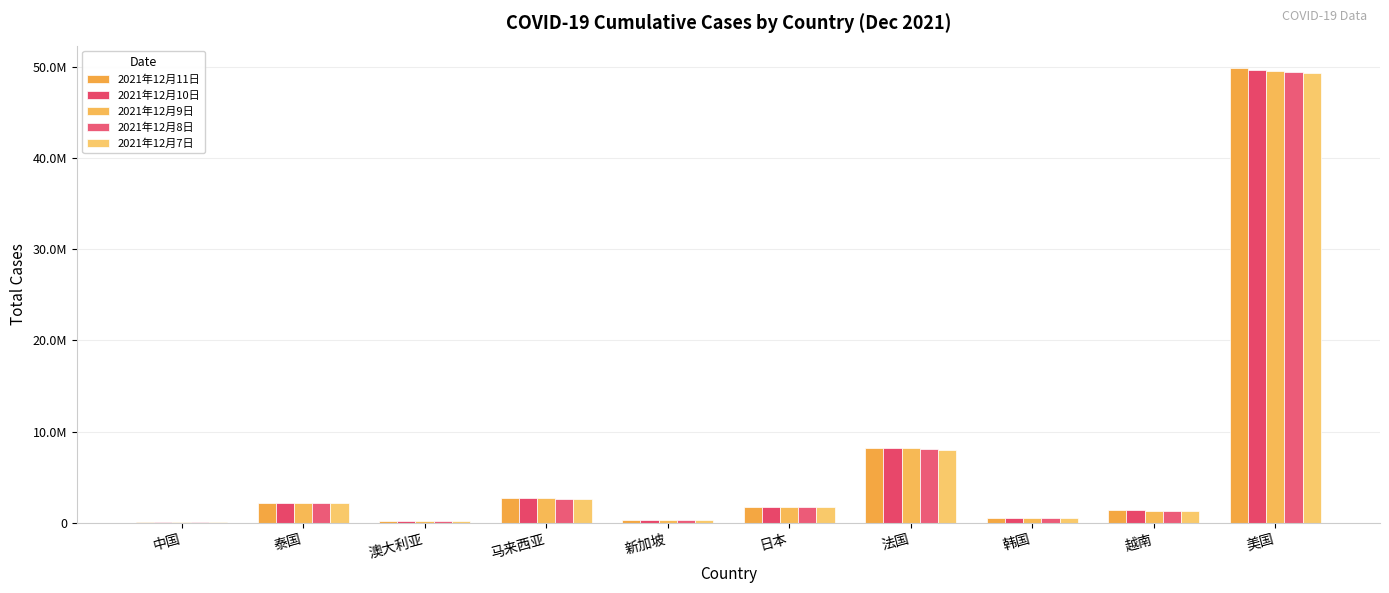

At how many categories does at least one series exceed 9055362?

1